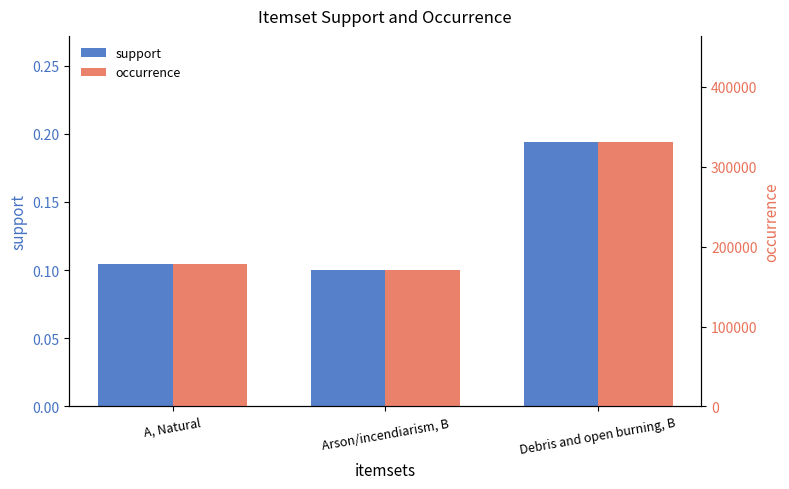

Reading right to left, list all the values displayed in this chart.

support: Debris and open burning, B=0.2	Arson/incendiarism, B=0.1	A, Natural=0.1
occurrence: Debris and open burning, B=331075.0	Arson/incendiarism, B=170758.0	A, Natural=177740.0